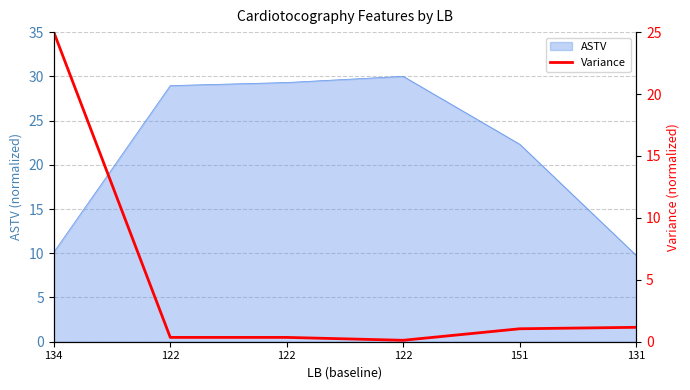

What is the ratio of the value at 122 to the value at 151?

0.3